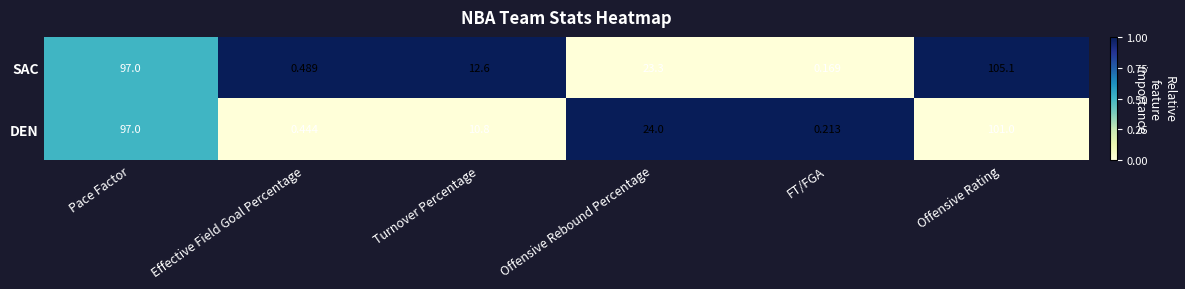

At which label is SAC closest to 52?

Offensive Rebound Percentage